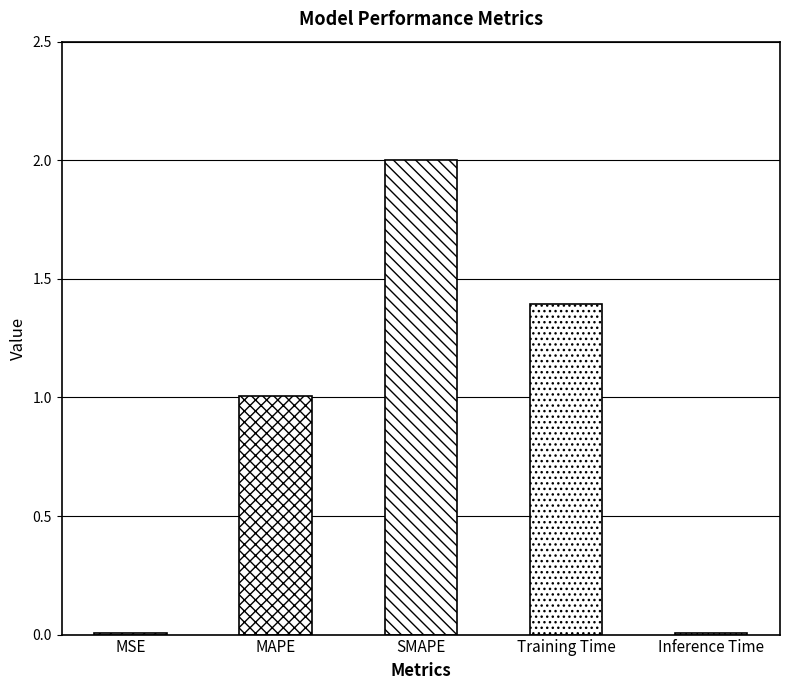

True or false: the data shows 1.3 at SMAPE.

False